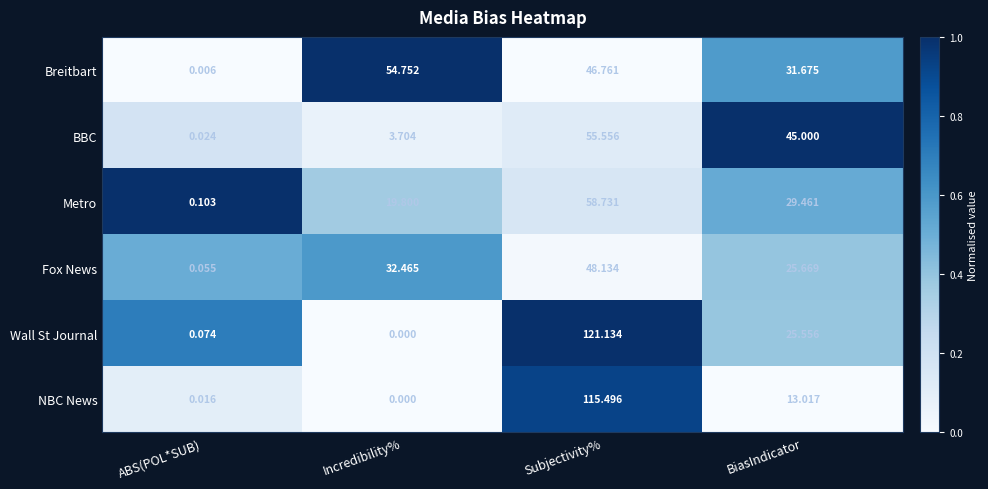

Which series has the widest spread of values?

Wall St Journal